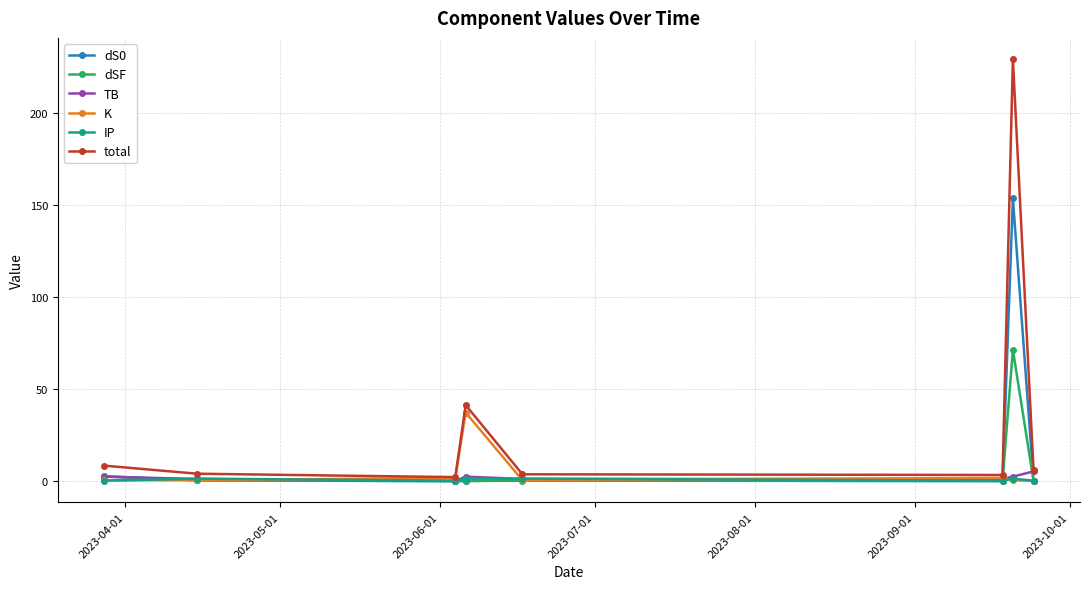

What is the value of the K point at the 4th from the left?

37.3